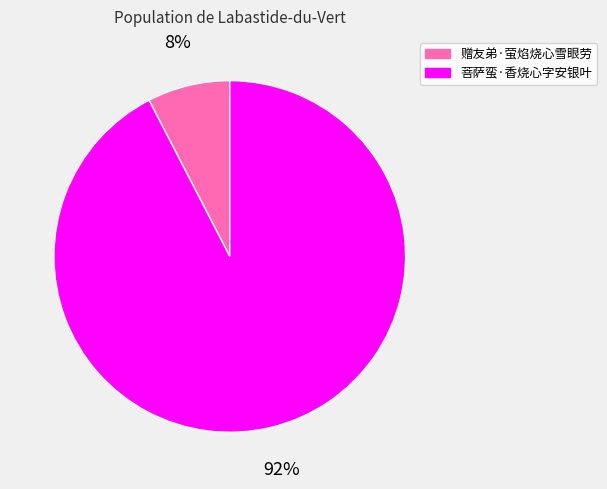

Which has a higher value, 菩萨蛮·香烧心字安银叶 or 赠友弟·萤焰烧心雪眼劳?

菩萨蛮·香烧心字安银叶